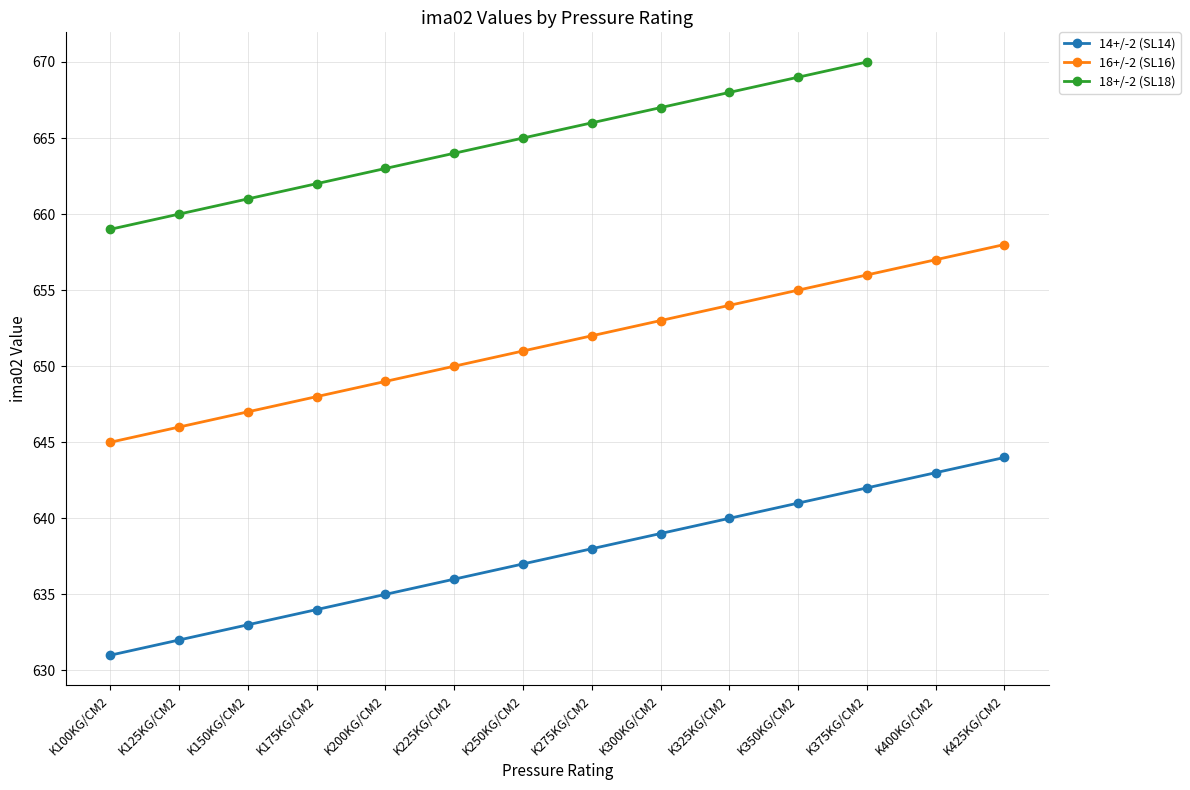

How many data points in 16+/-2 (SL16) are less than 652?

7